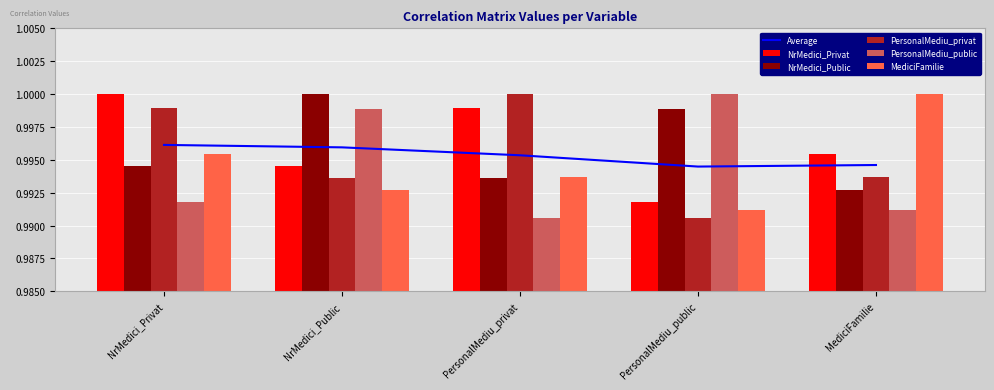

What is the value of the Average bar at the 3rd from the left?

1.0